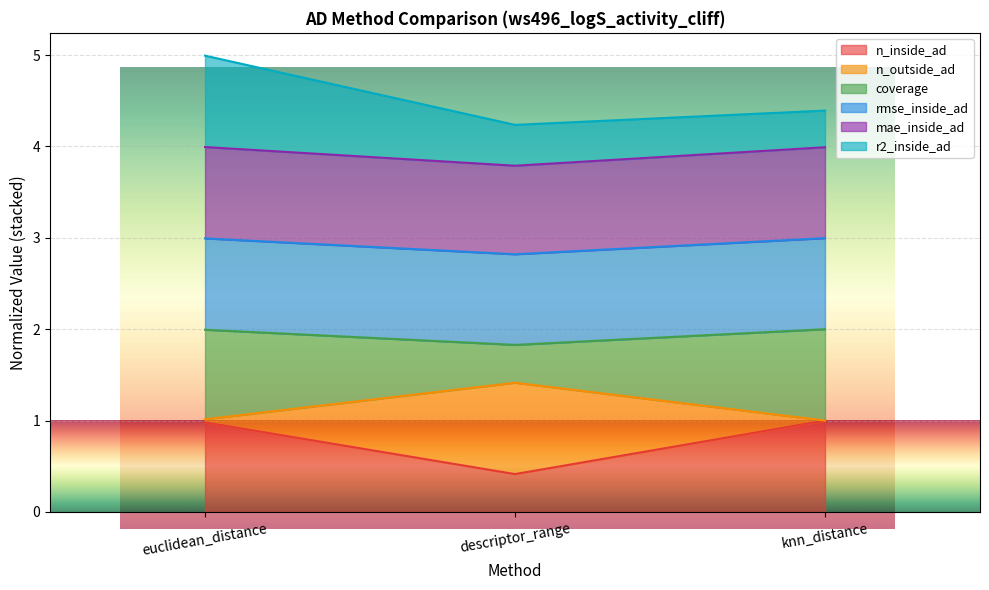

What is the minimum value shown in the chart?

0.4